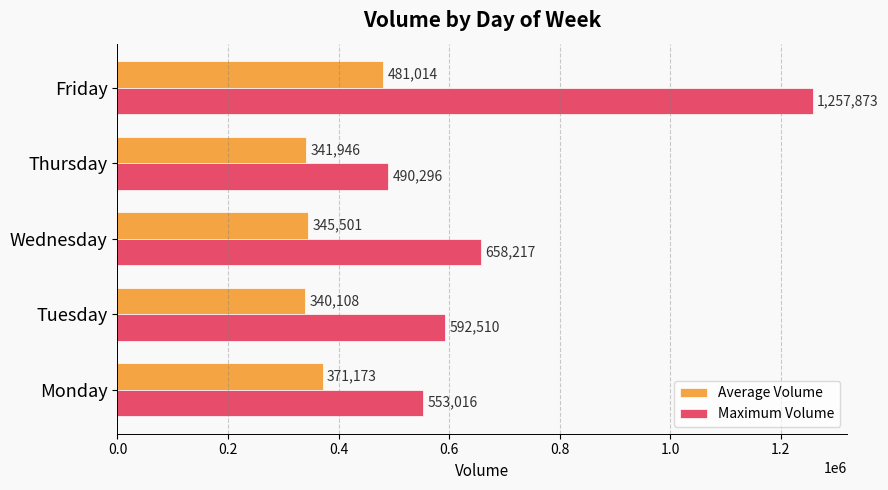

Which series has the largest total across all categories?

Maximum Volume